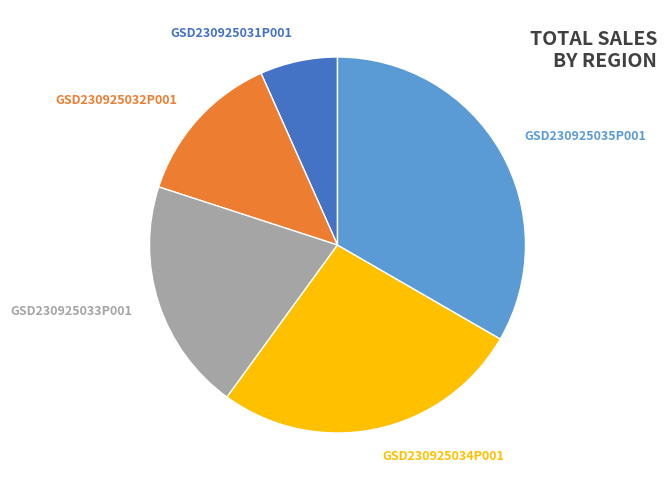

Is GSD230925033P001 the majority of the pie?

No